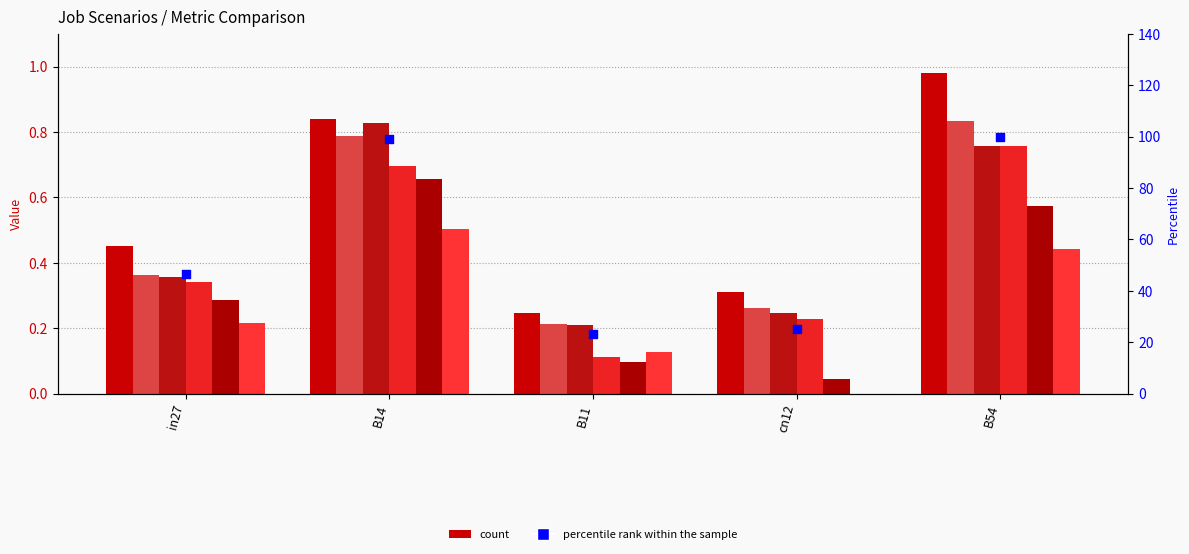

Is the value of job619_scenario1_1281 at cn12 greater than the value of job623_scenario3_1287 at in27?

Yes